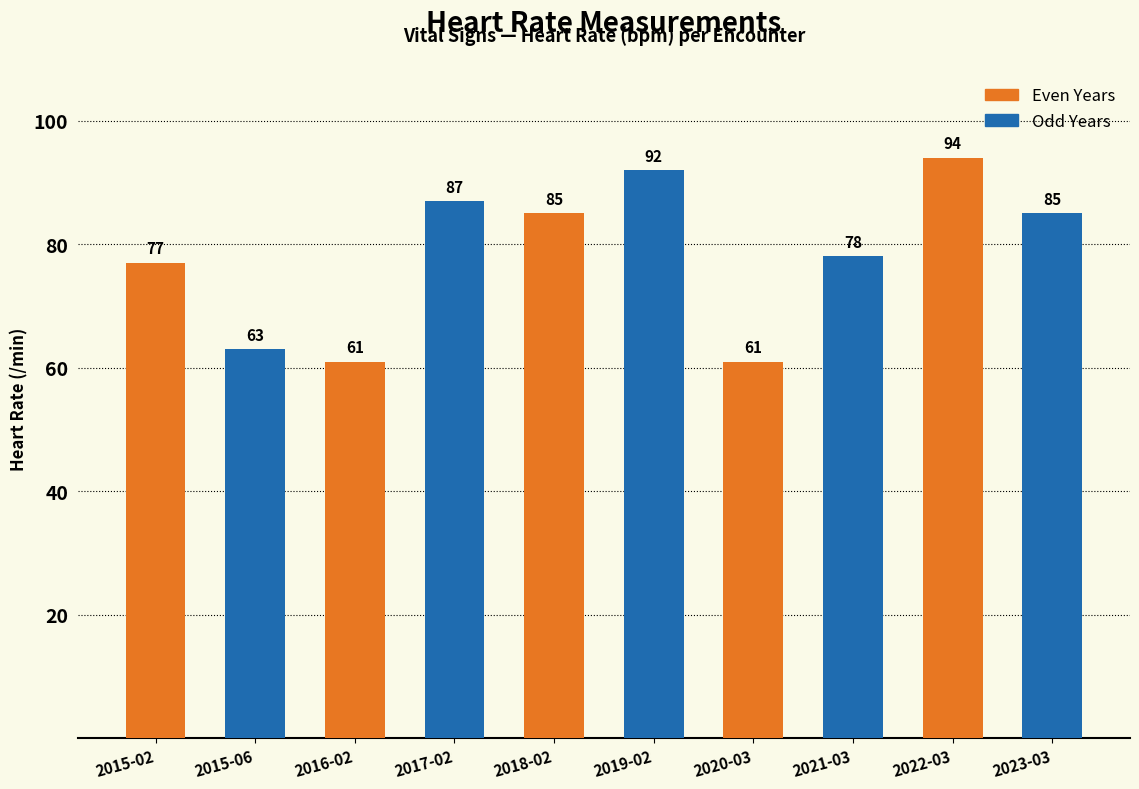

What is the label of the 7th bar from the left?

2020-03